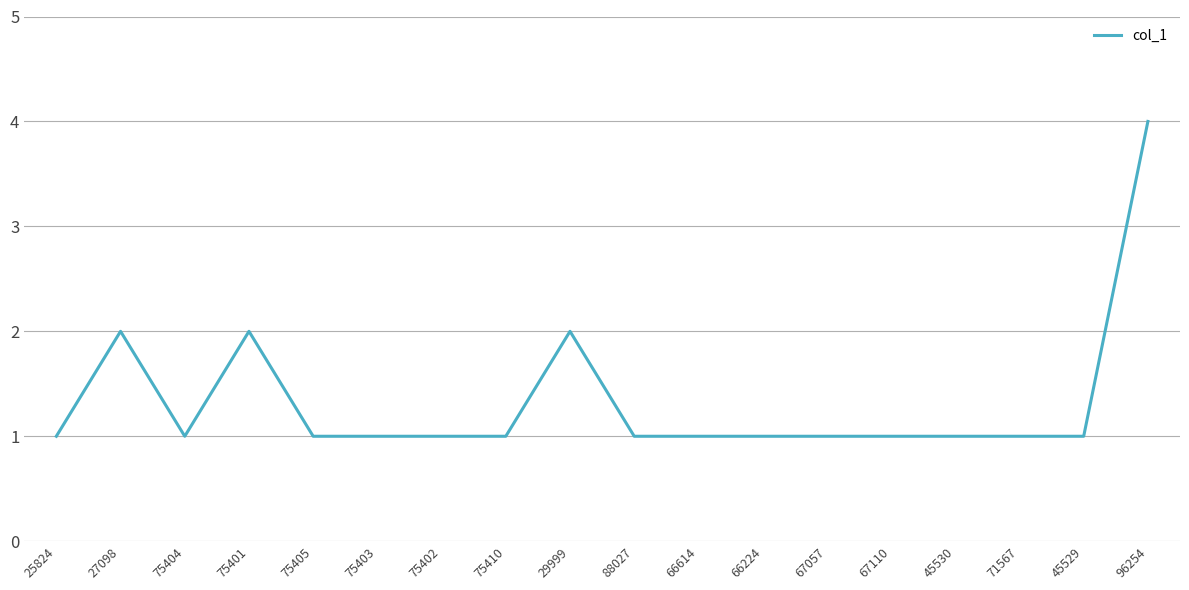

What is the difference between the values at 25824 and 75401?

1